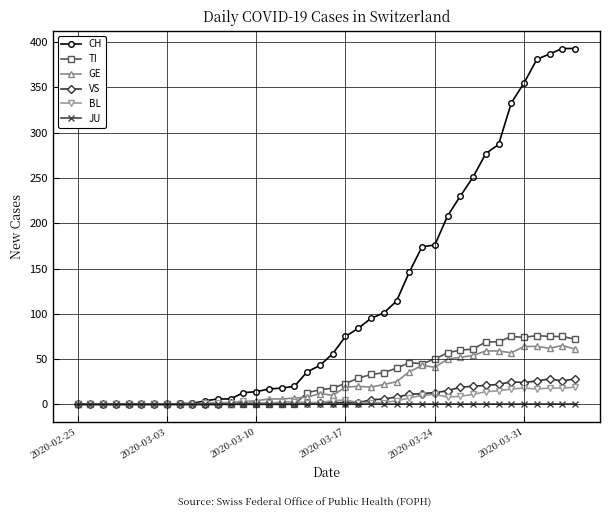

After their last crossing, which series has the higher values: BL or TI?

TI